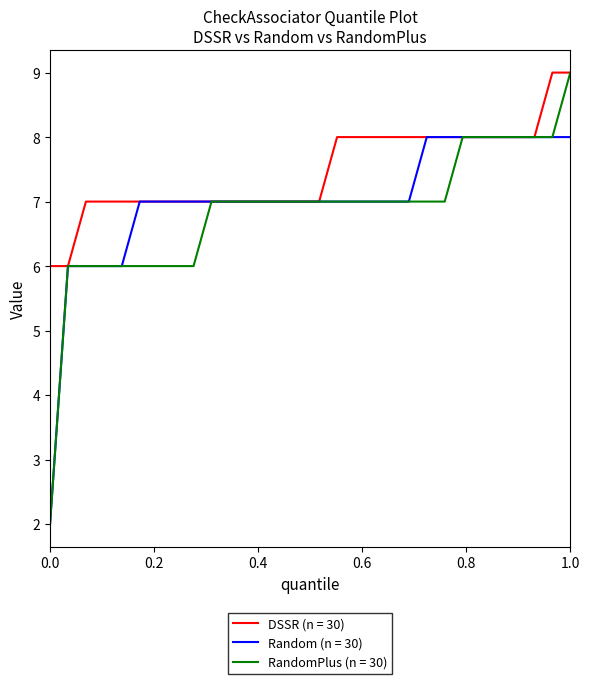

Which series has the largest total across all categories?

DSSR (n = 30)